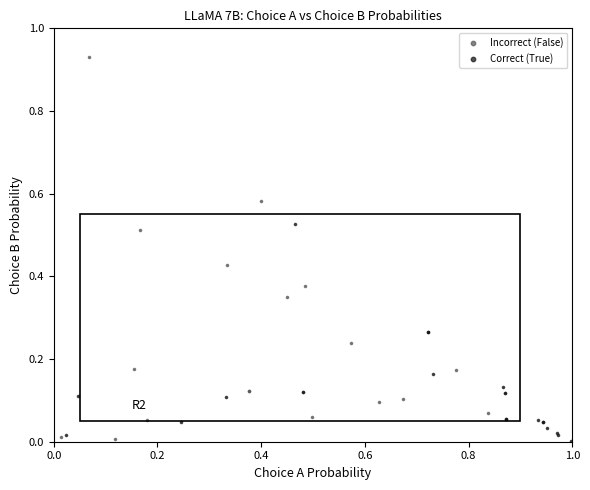

Which series has the largest Y range (max minus min)?

Incorrect (False)